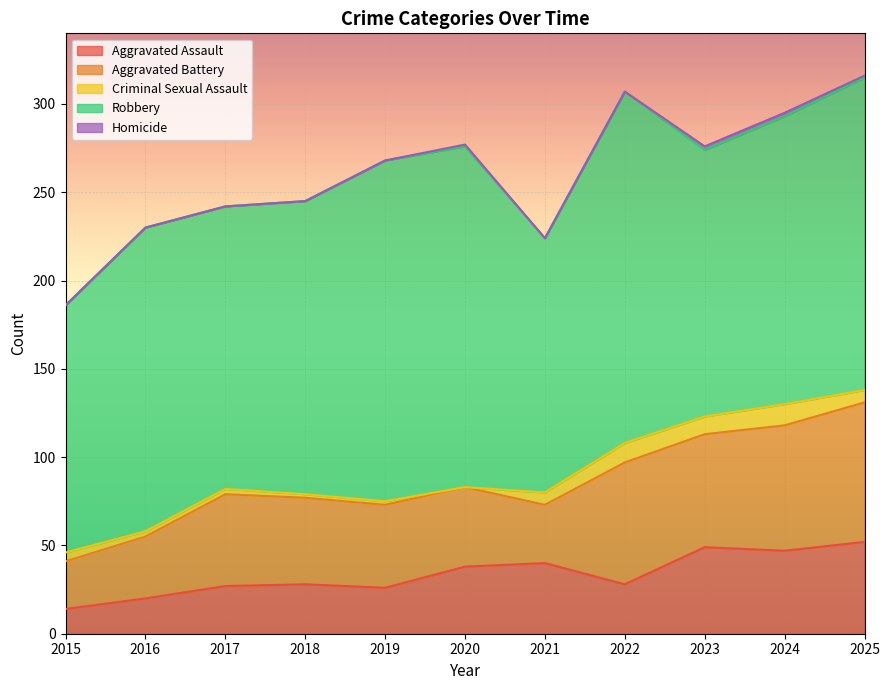

How many positive values does the Criminal Sexual Assault series have?

10